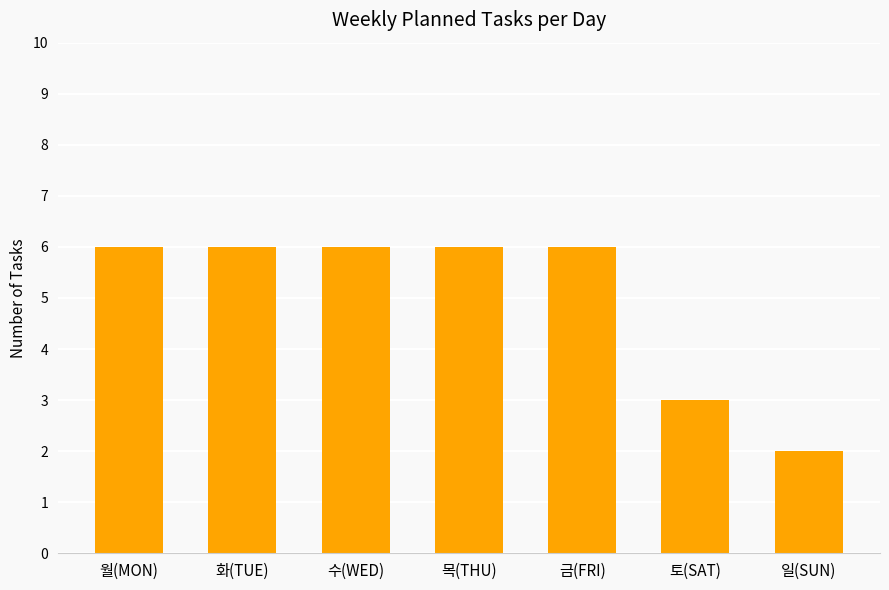

What is the average value?

5